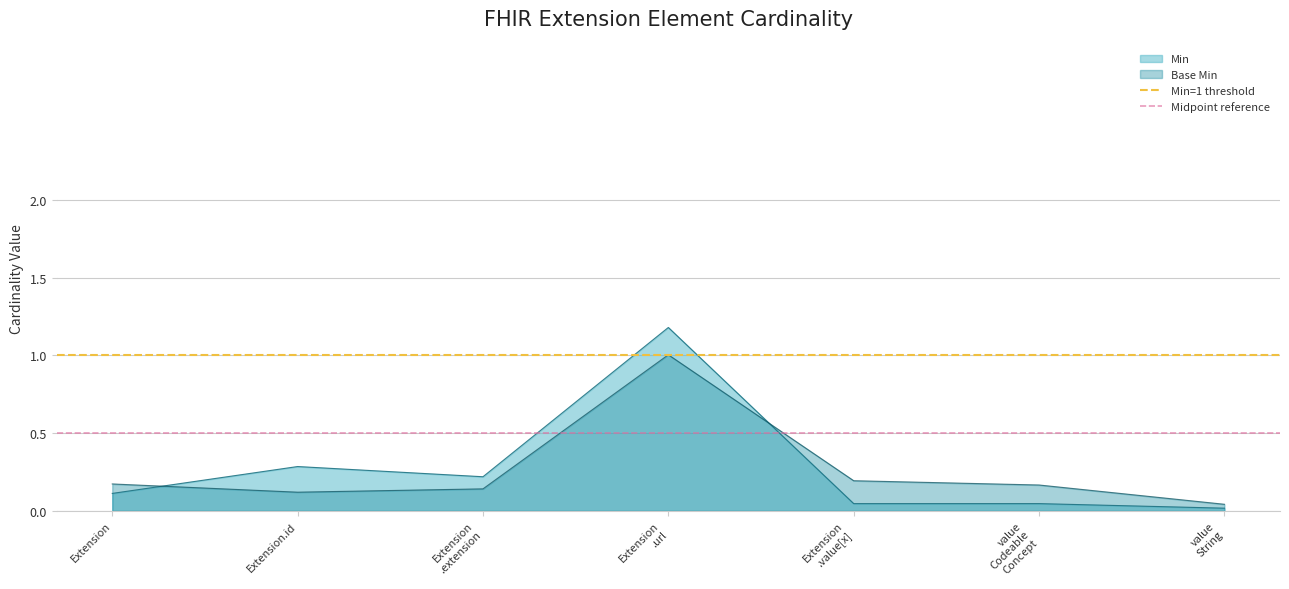

The value of Base Min at Extension is 0.2. True or false?

True